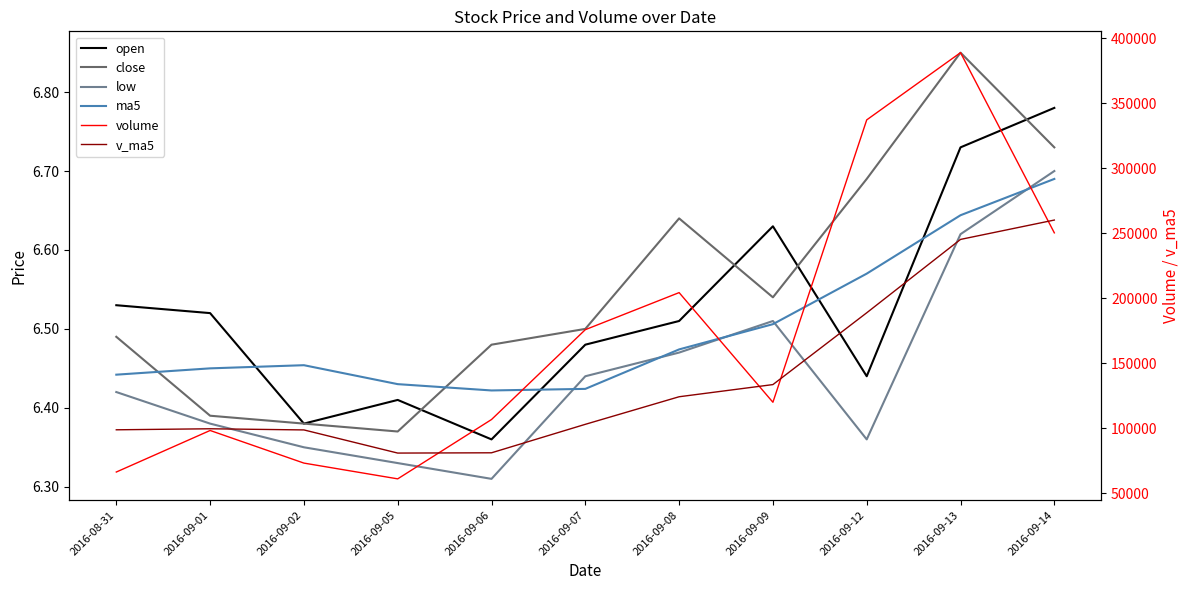

True or false: v_ma5 has a value of 98719.1 at 2016-08-31.

True